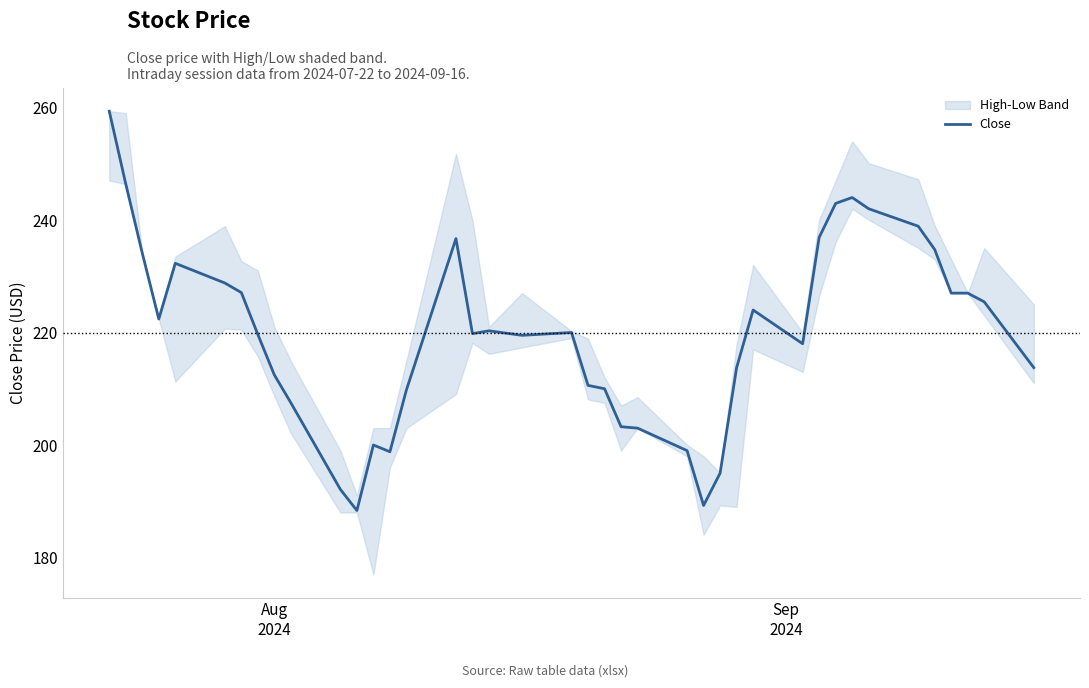

What is the maximum value for Close?

259.4